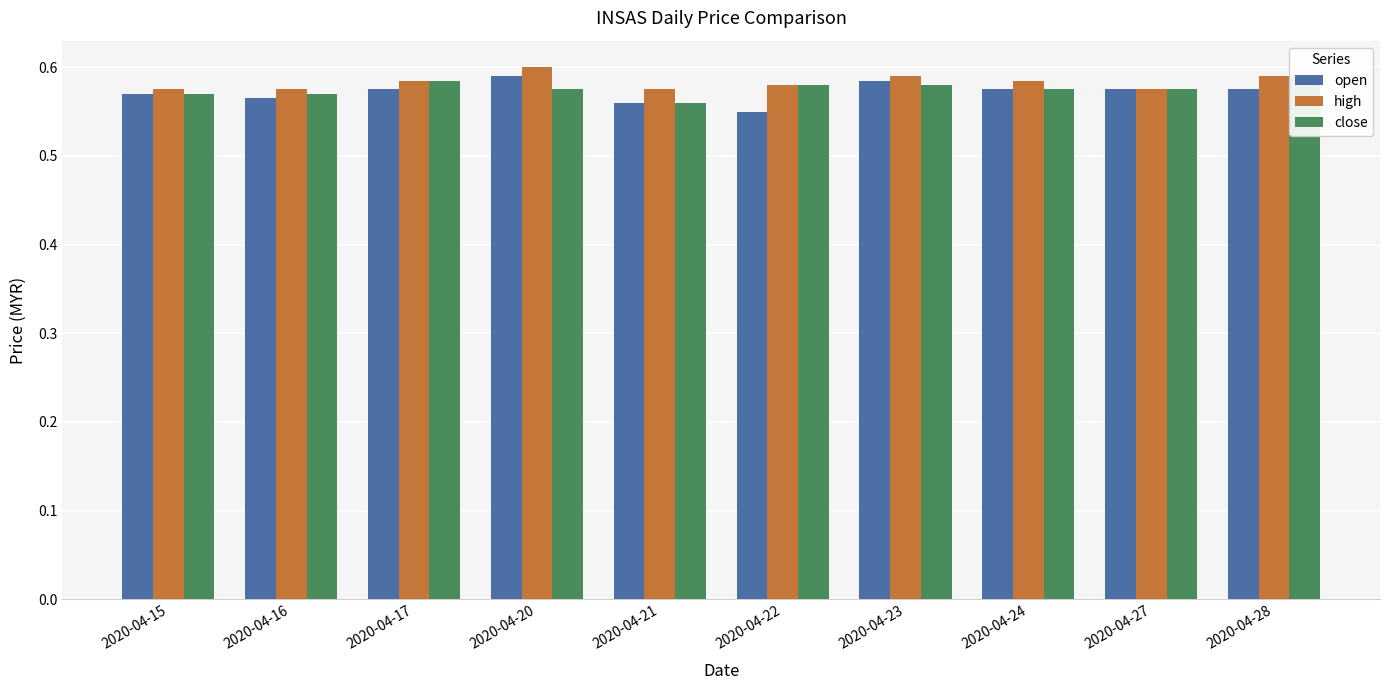

How many groups of bars are there?

10